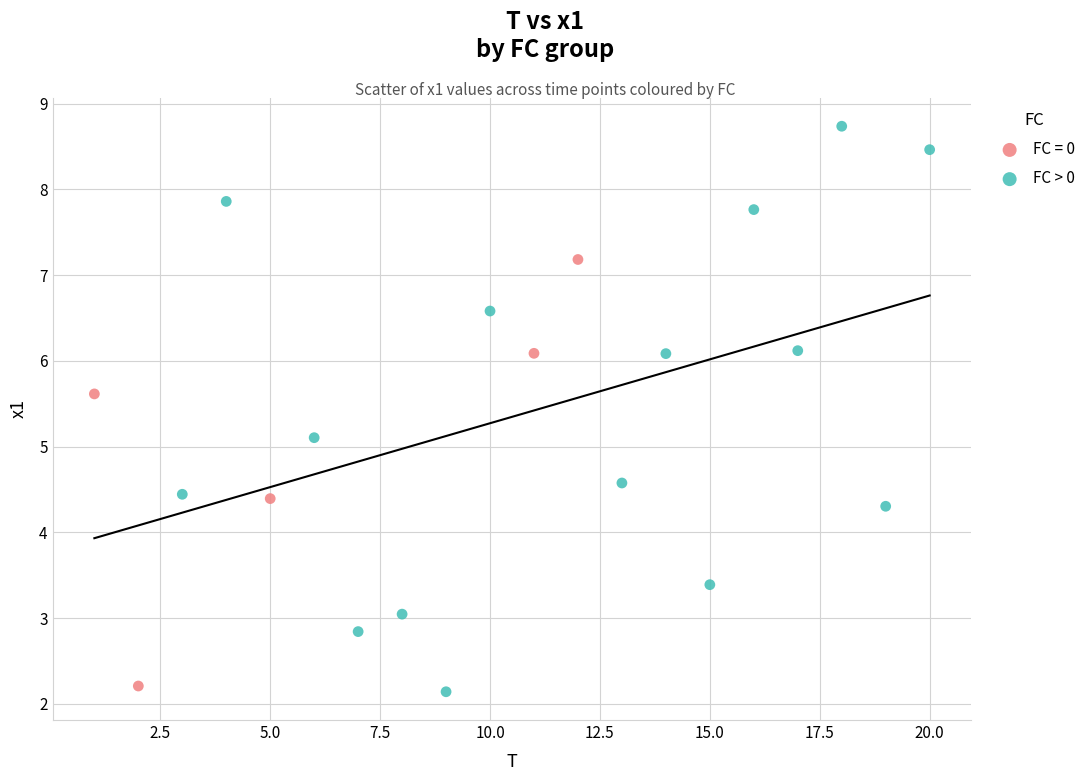

Which series reaches the maximum Y coordinate?

FC > 0